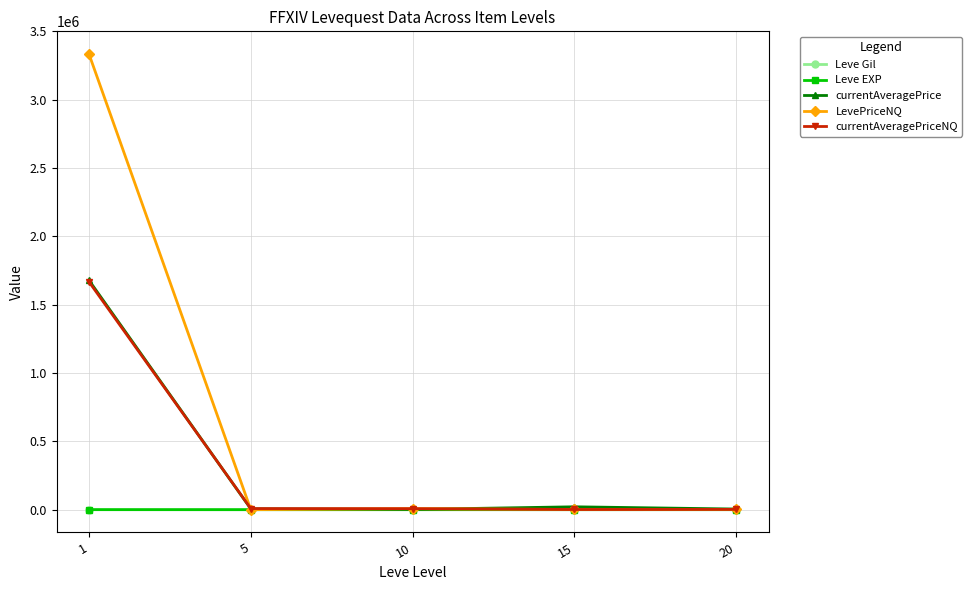

What is the maximum value shown in the chart?

3334334.0